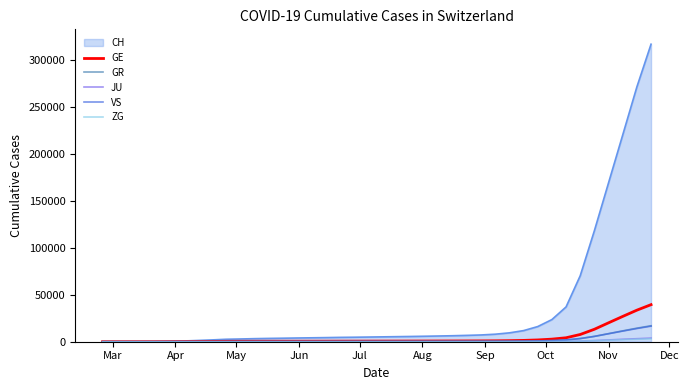

Which series has the largest total across all categories?

CH